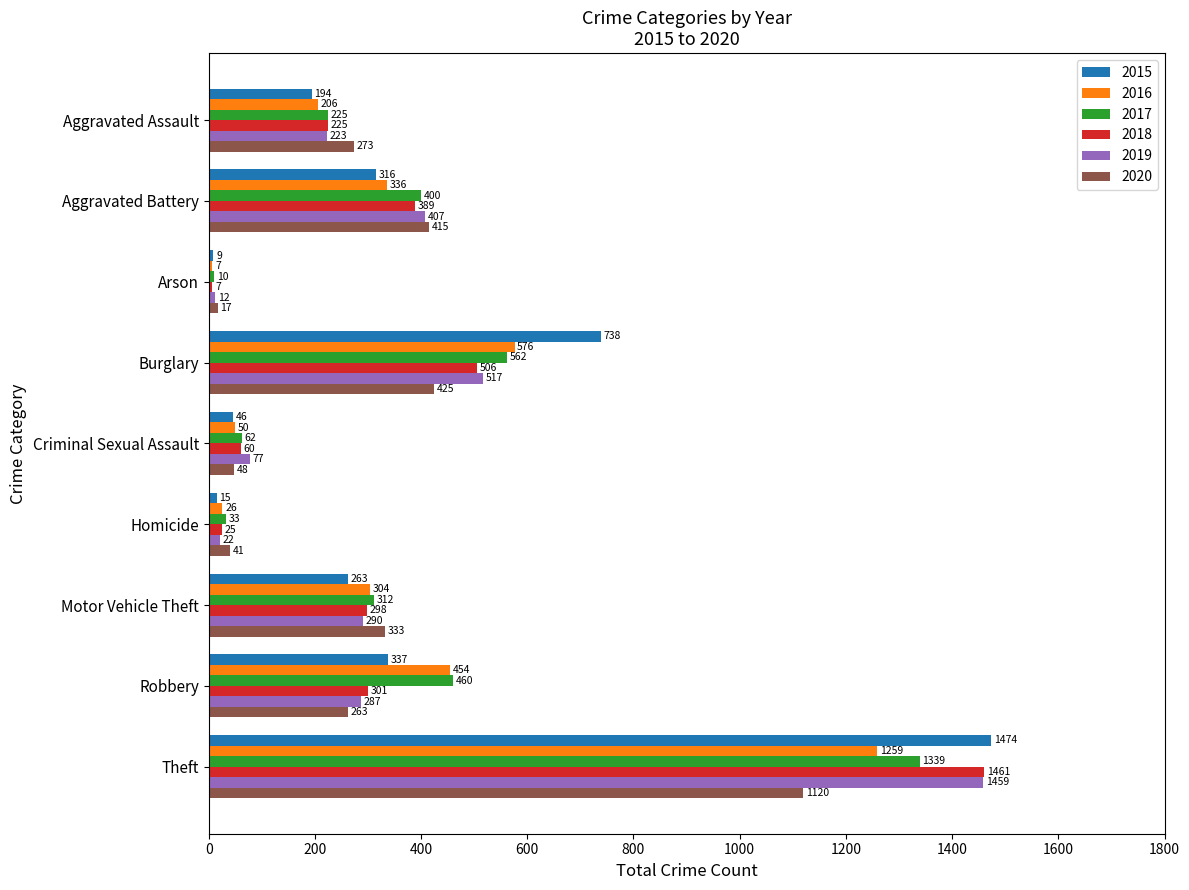

Which series changed the most between Arson and Robbery?

2017